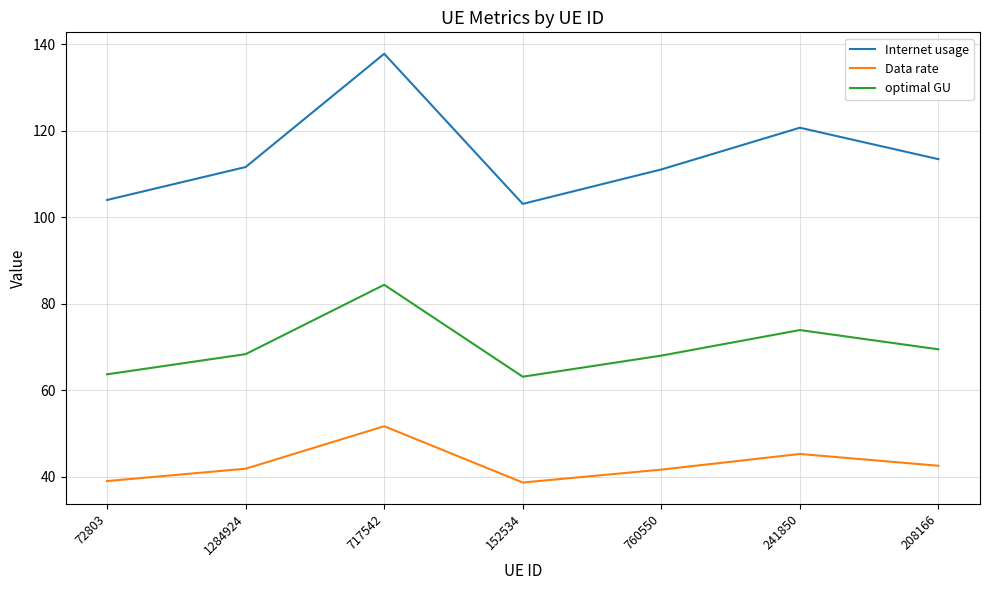

List the series in order of their overall mean, lowest first.

Data rate, optimal GU, Internet usage